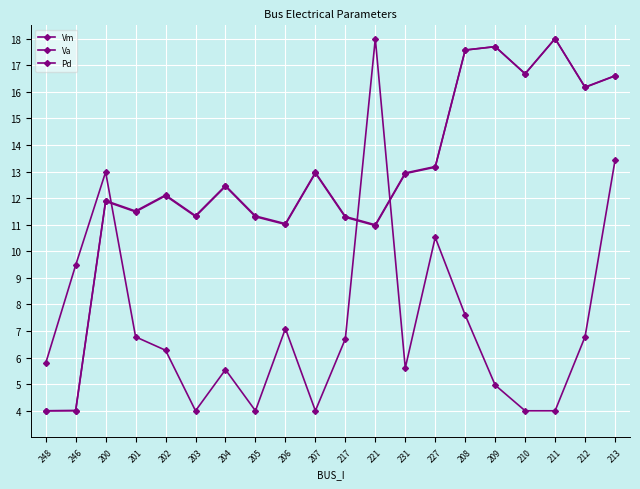

What is the value of the Vm point at the 12th from the left?

11.0